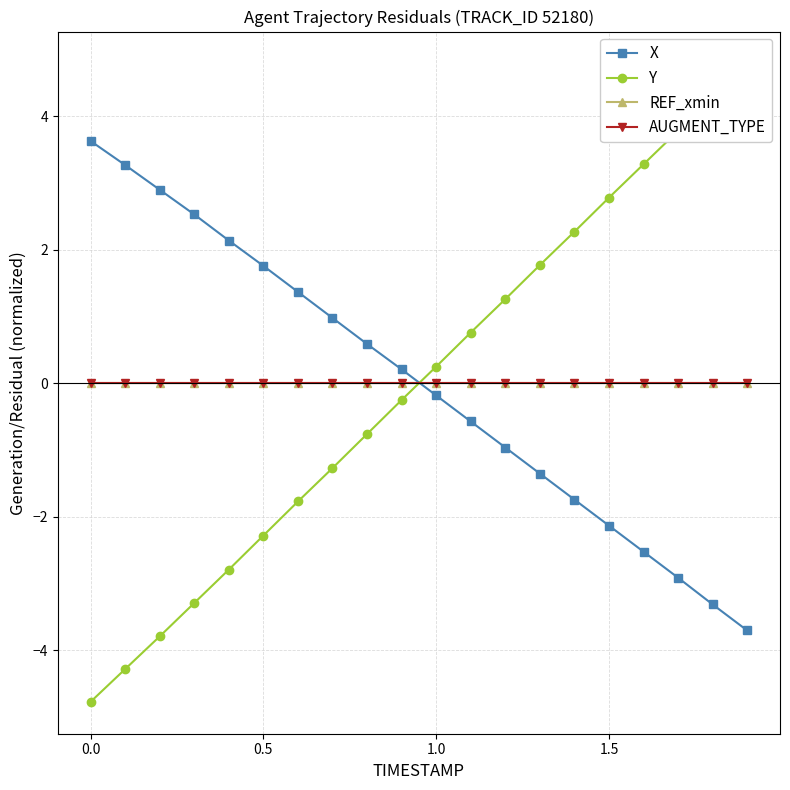

How many distinct data groups are displayed?

4